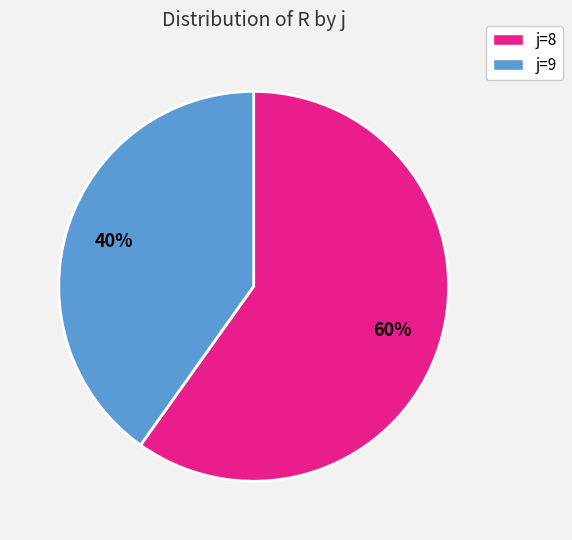

Is it true that j=8 is 35% of the pie?

False